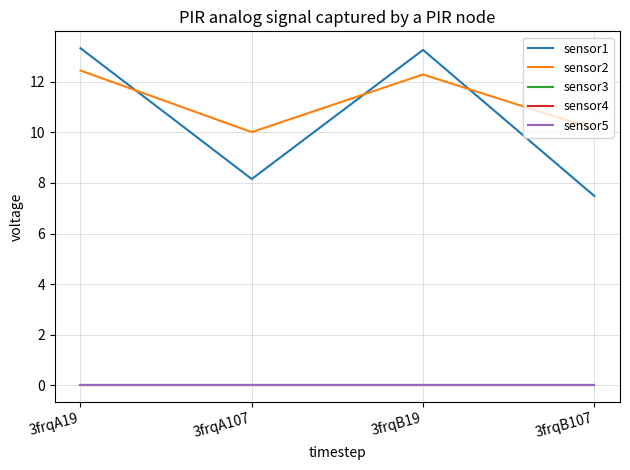

What is the approximate value of sensor2 at 3frqB107?

10.1